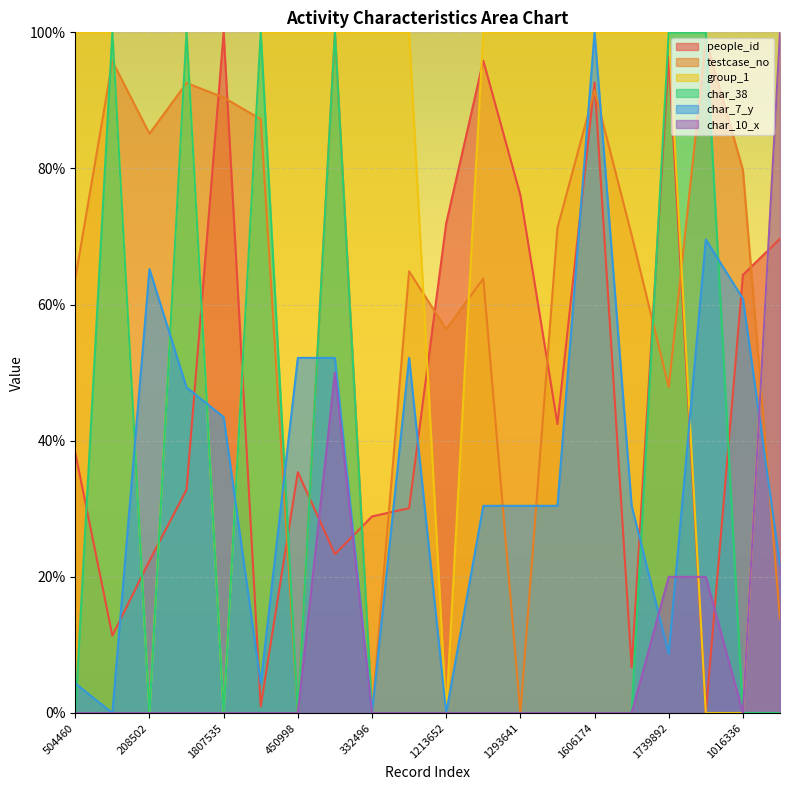

What is the label of the 5th point from the left?

1807535